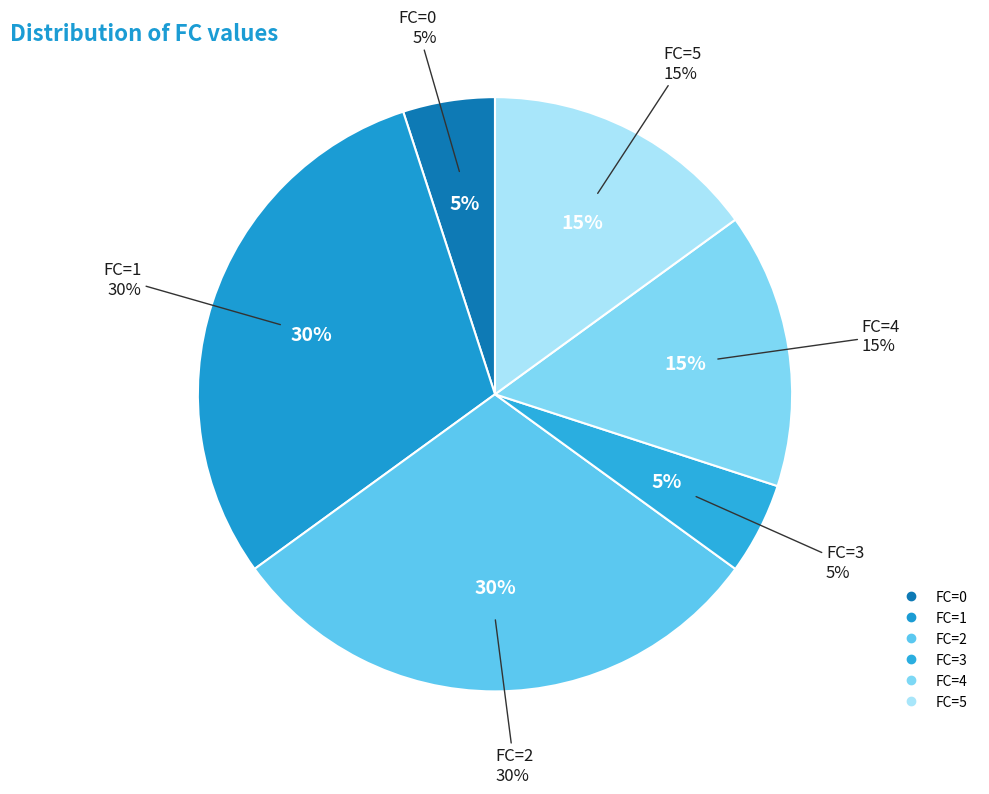

To the nearest percent, what percentage of the pie is 5?

10%